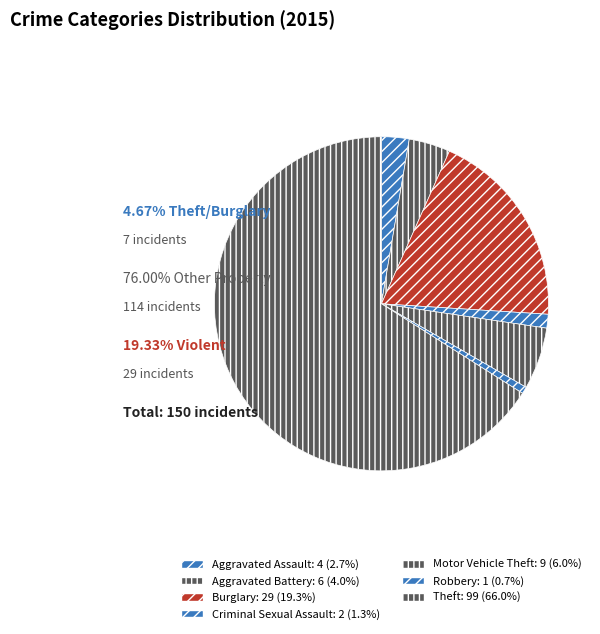

Count the number of slices in the pie.

7